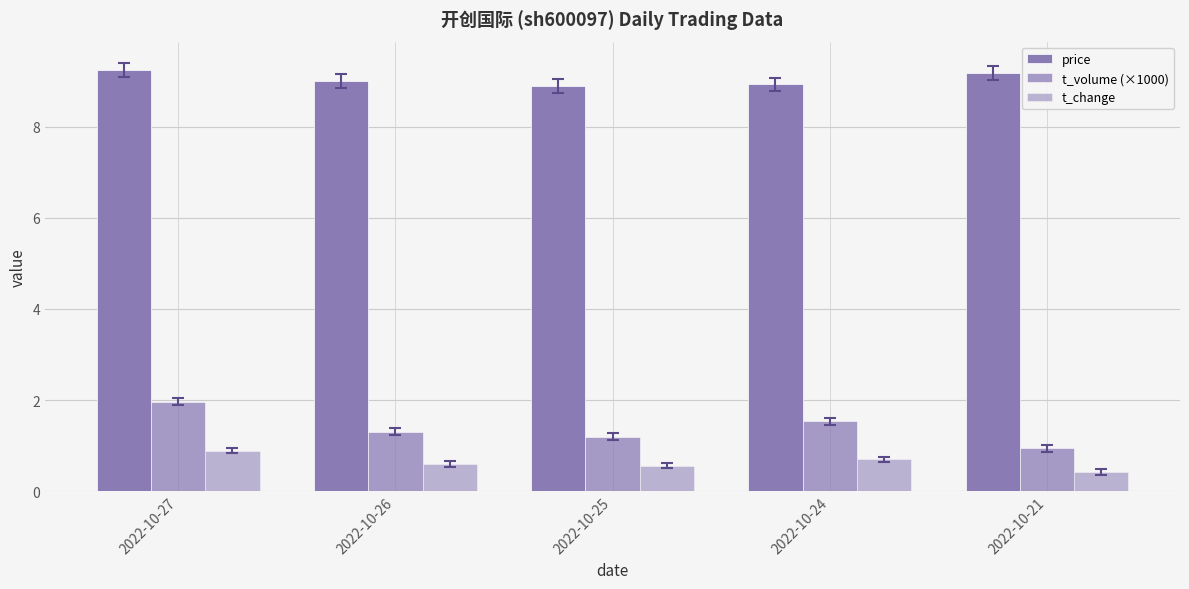

At which label is t_volume (×1000) closest to 1?

2022-10-21